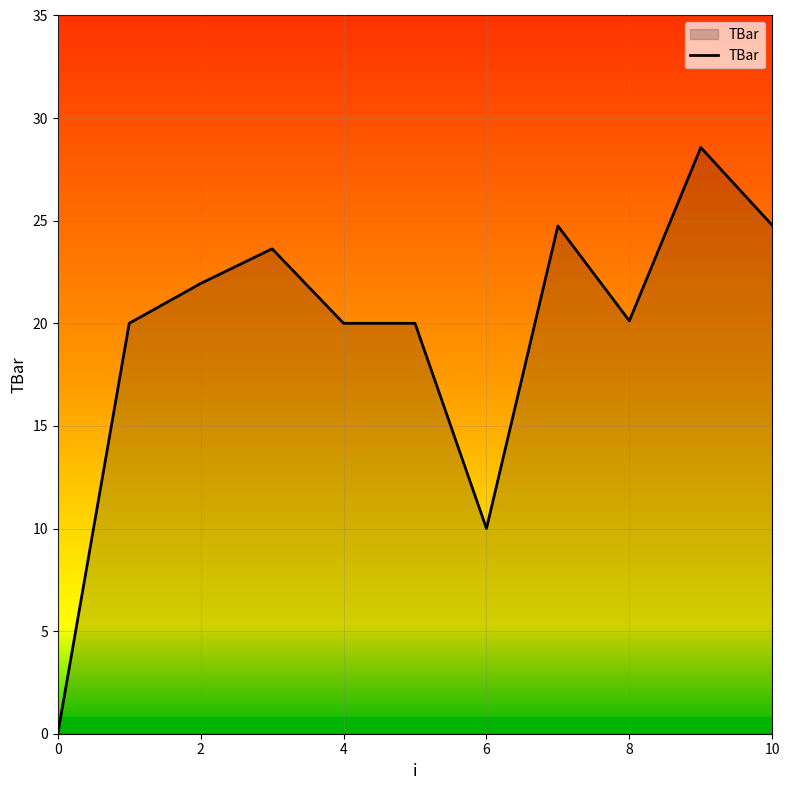

What is the maximum value shown in the chart?

28.6